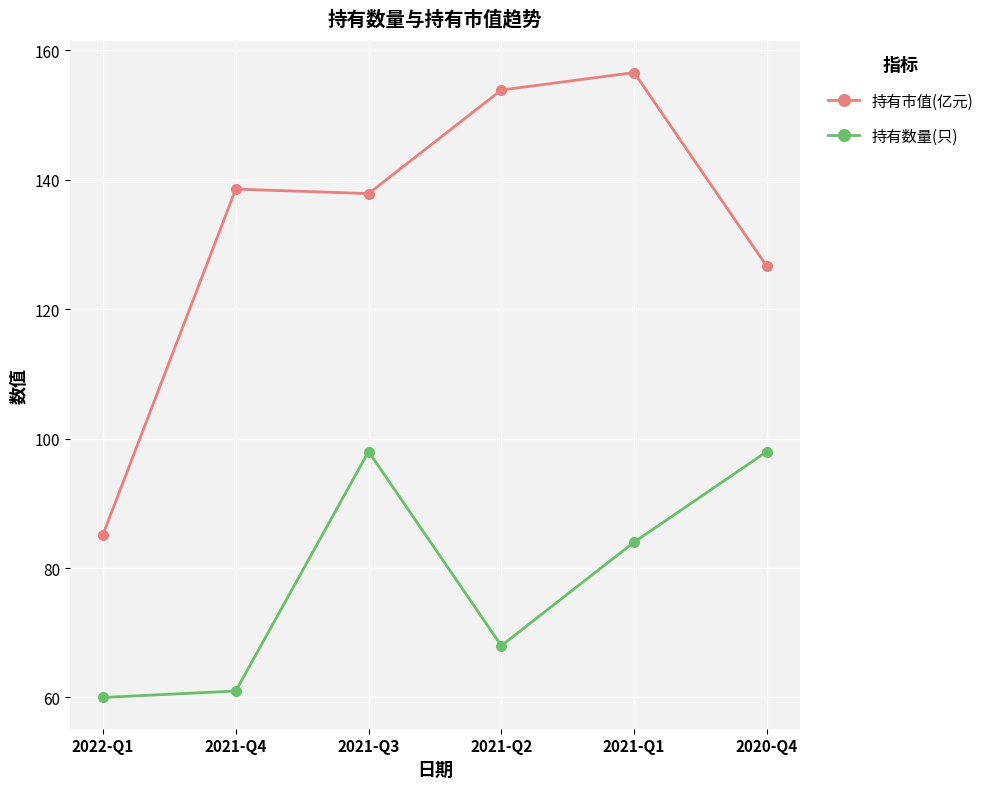

What is the minimum value for 持有市值(亿元)?

85.2